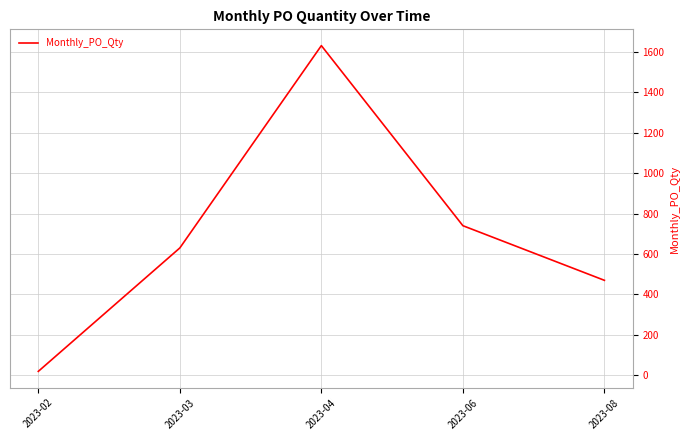

Which label corresponds to the largest value in the chart?

2023-04